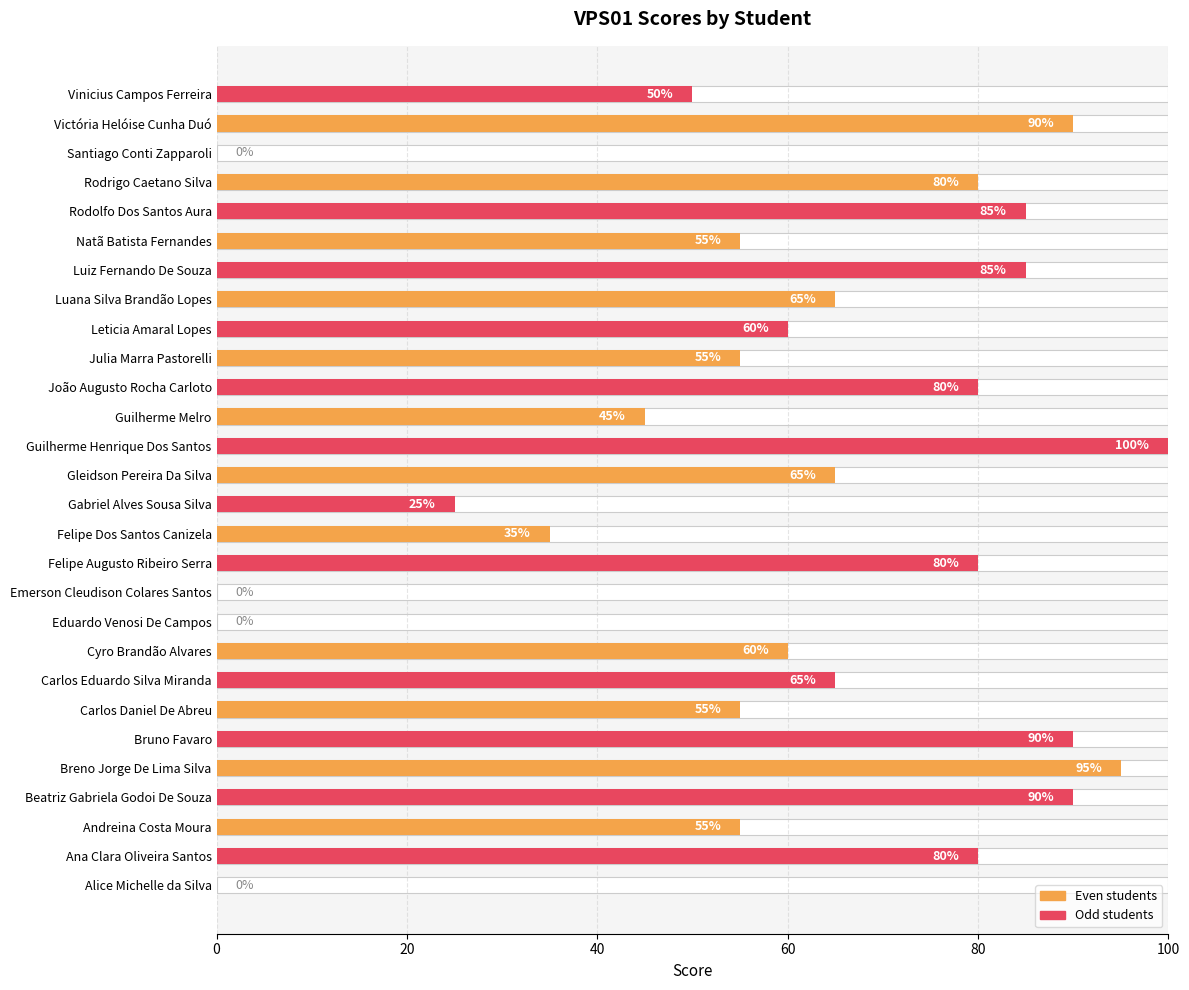

What is the value of the 20th bar from the left?

60